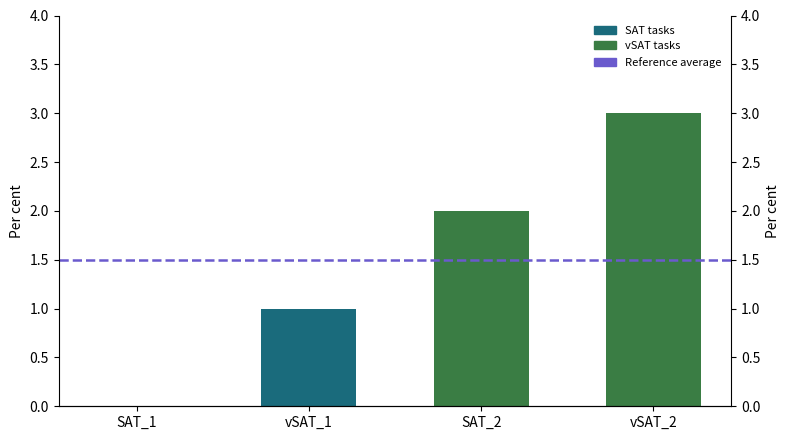

What is the greatest value displayed?

3